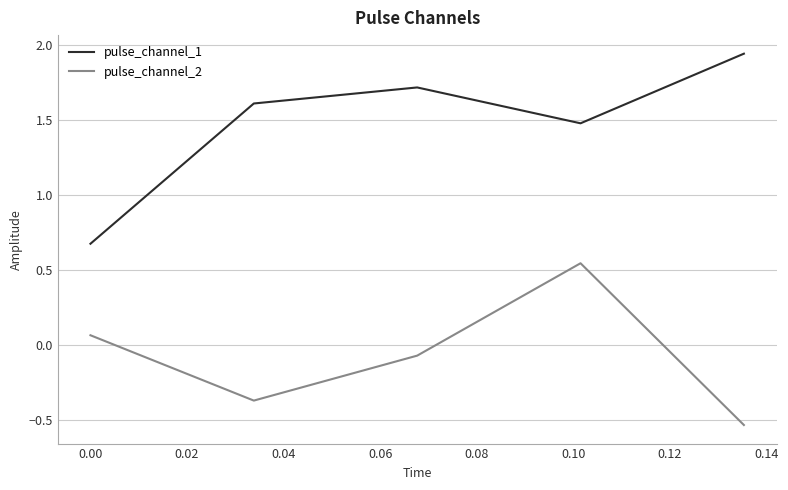

Which series has the largest total across all categories?

pulse_channel_1